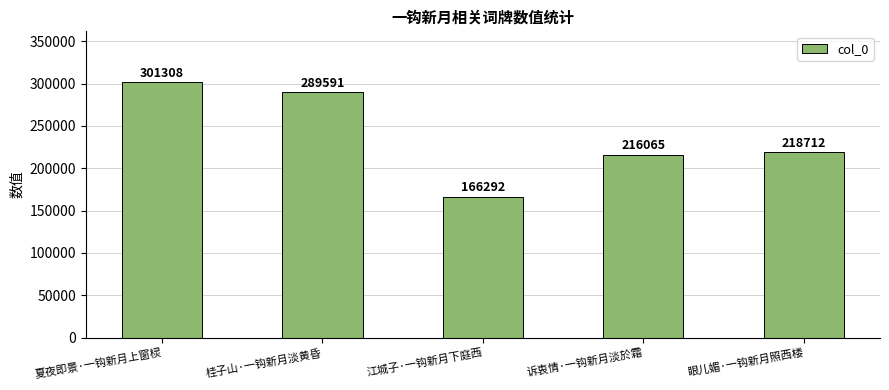

Which category has the lowest value across all series?

江城子·一钩新月下庭西